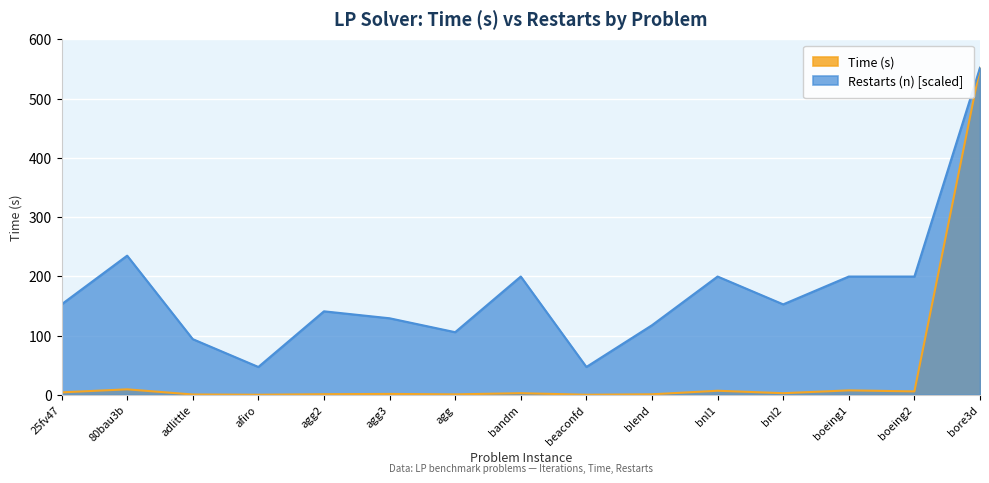

Read the Restarts (n) value at boeing2.

199.6